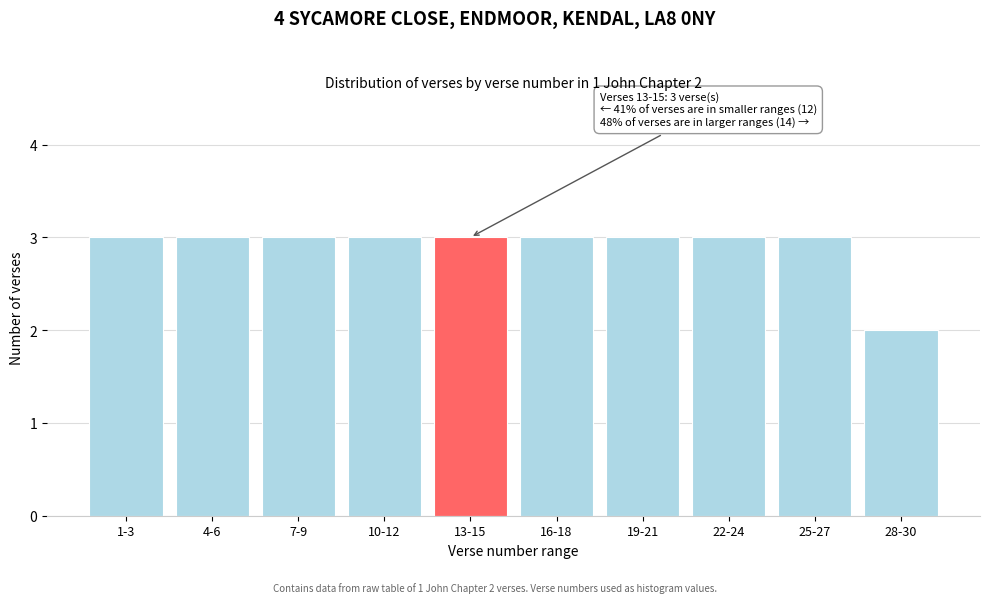

Reading right to left, what are all the values shown in this chart?

28-30=2	25-27=3	22-24=3	19-21=3	16-18=3	13-15=3	10-12=3	7-9=3	4-6=3	1-3=3